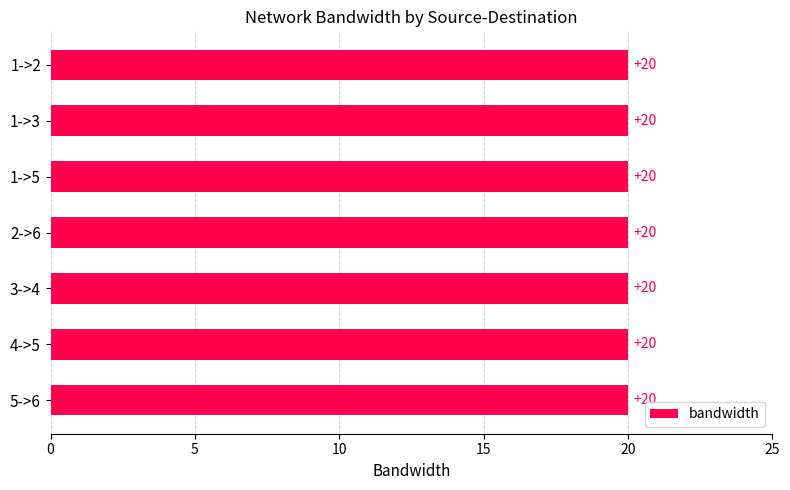

Reading left to right, list all the values displayed in this chart.

destination: 2	3	5	6	4	5	6
bandwidth: 20	20	20	20	20	20	20